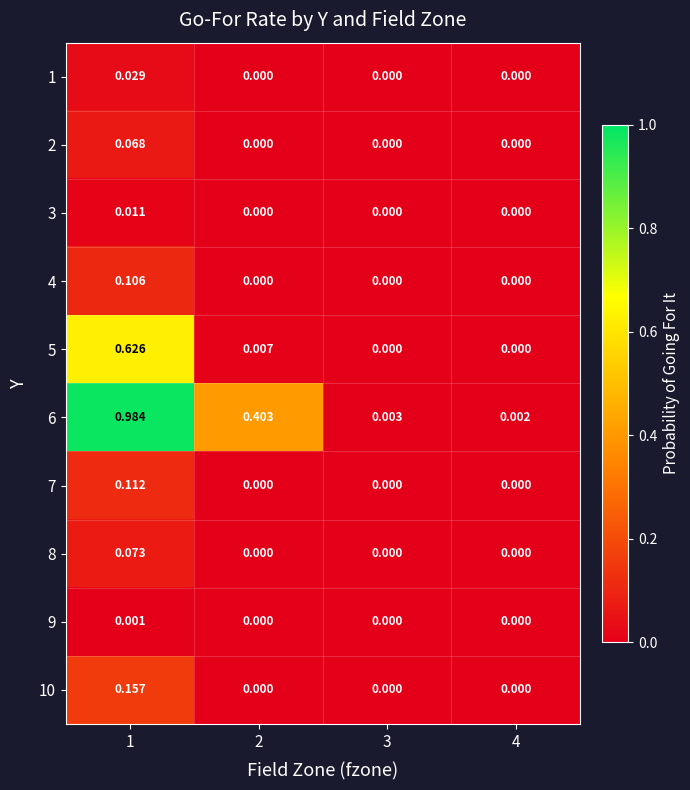

Reading left to right, list all the values displayed in this chart.

1: 1=0.0	2=0.0	3=0.0	4=0.0
2: 1=0.1	2=0.0	3=0.0	4=0.0
3: 1=0.0	2=0.0	3=0.0	4=0.0
4: 1=0.1	2=0.0	3=0.0	4=0.0
5: 1=0.6	2=0.0	3=0.0	4=0.0
6: 1=1.0	2=0.4	3=0.0	4=0.0
7: 1=0.1	2=0.0	3=0.0	4=0.0
8: 1=0.1	2=0.0	3=0.0	4=0.0
9: 1=0.0	2=0.0	3=0.0	4=0.0
10: 1=0.2	2=0.0	3=0.0	4=0.0